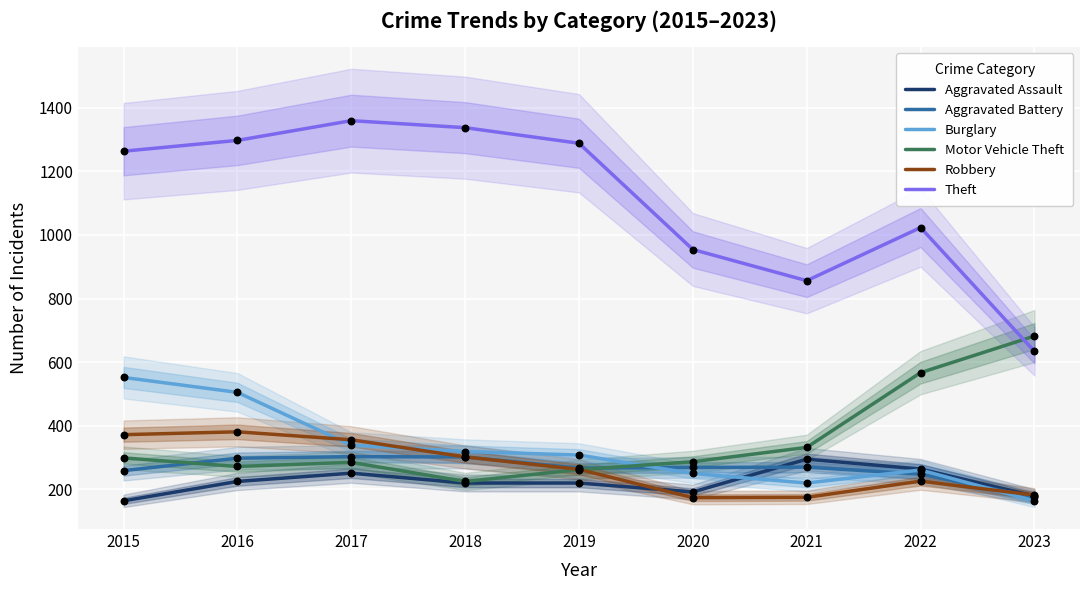

At how many categories does at least one series exceed 1078?

5